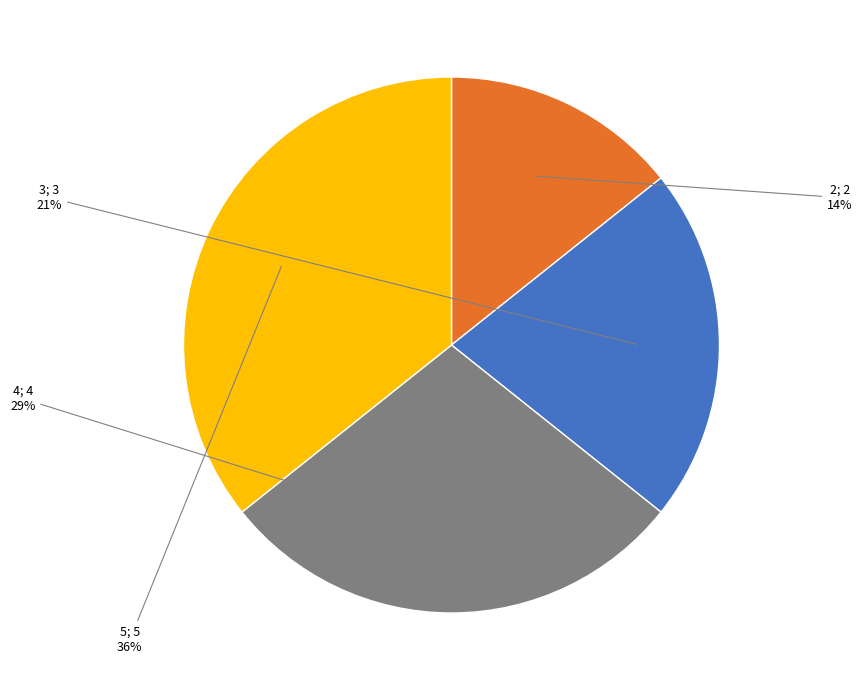

Is there a majority slice in this chart?

No